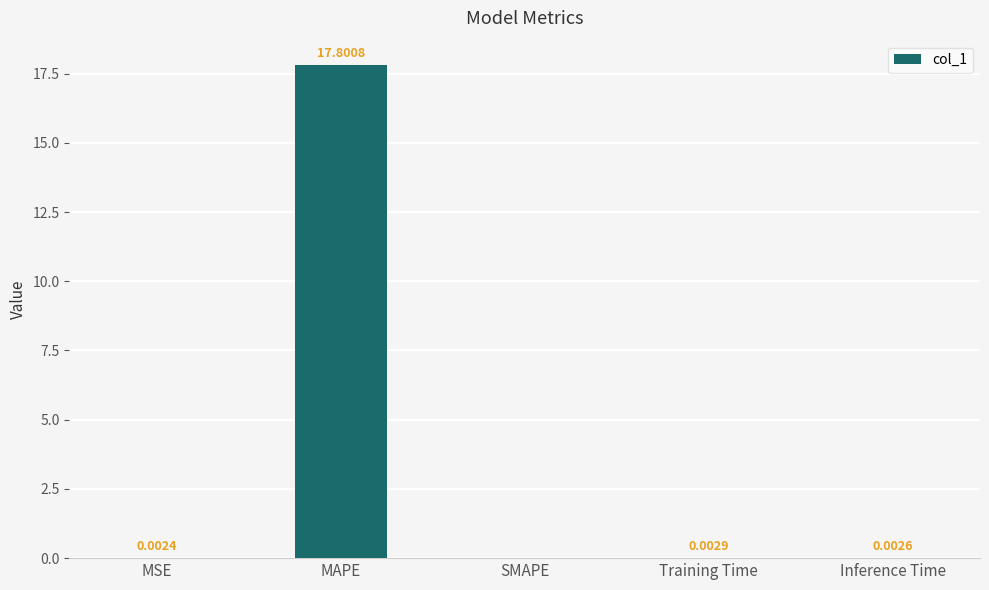

At which category does the chart reach its peak across all series?

MAPE